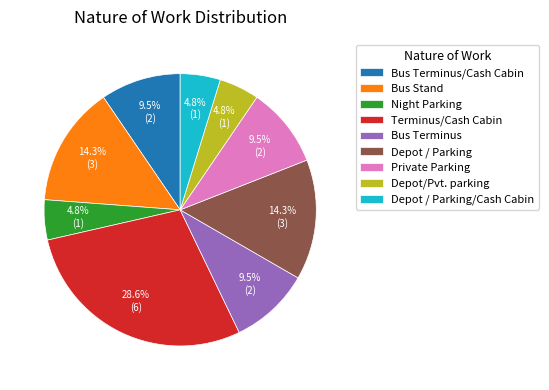

Is there a majority slice in this chart?

No